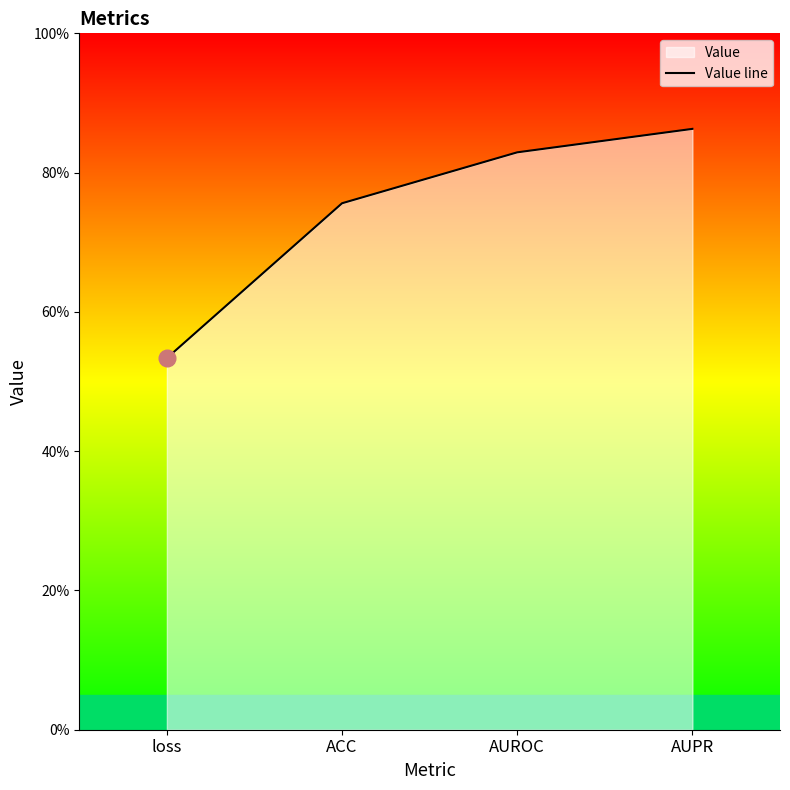

What is the average value?

0.7